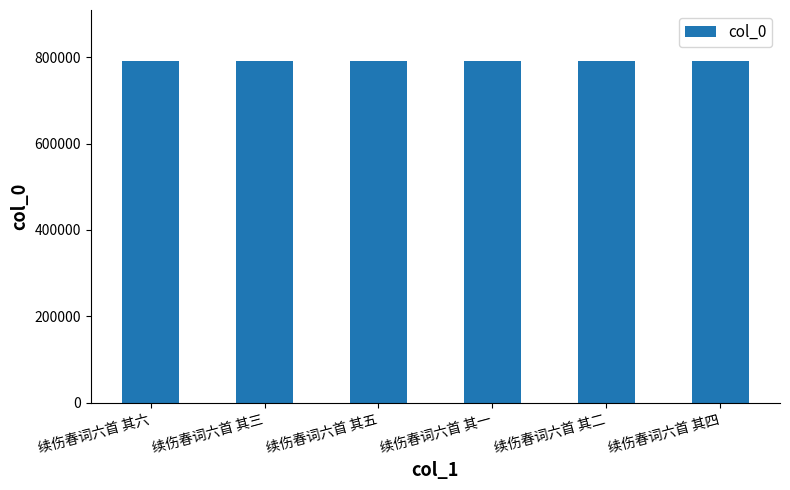

What is the minimum value shown in the chart?

790639